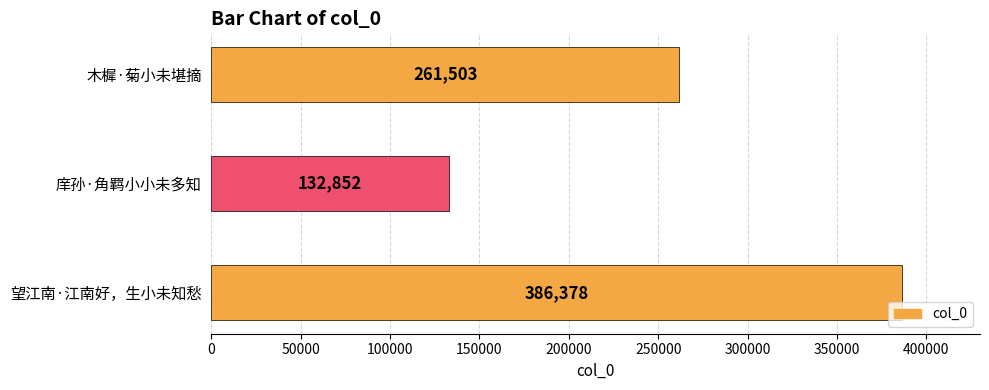

Reading bottom to top, transcribe all the data shown in this chart.

386378	132852	261503